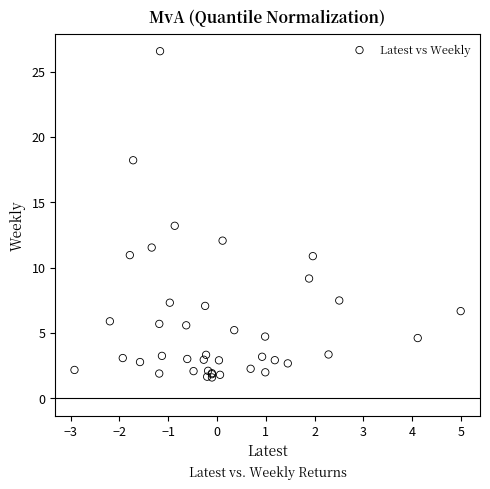

What Y value in the scatter plot is closest to 14?

13.2